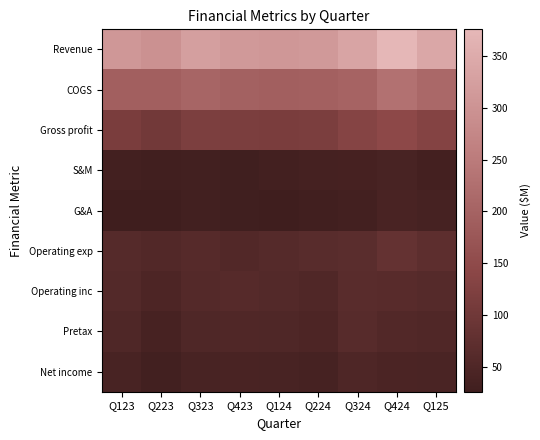

Reading left to right, transcribe all the data shown in this chart.

Revenue: Q123=308.7	Q223=296.6	Q323=324.8	Q423=312.6	Q124=308.7	Q224=312.2	Q324=334.8	Q424=375.7	Q125=341.3
COGS: Q123=193.6	Q223=193.9	Q323=205.5	Q423=196.3	Q124=193.6	Q224=195.3	Q324=201.1	Q424=229.7	Q125=210.8
Gross profit: Q123=115.1	Q223=102.7	Q323=119.2	Q423=116.3	Q124=115.1	Q224=116.9	Q324=133.6	Q424=146.0	Q125=130.5
S&M: Q123=32.0	Q223=29.9	Q323=30.2	Q423=27.4	Q124=32.0	Q224=34.6	Q324=36.5	Q424=40.8	Q125=33.0
G&A: Q123=26.9	Q223=25.9	Q323=30.5	Q423=28.2	Q124=26.9	Q224=29.9	Q324=31.5	Q424=41.3	Q125=38.1
Operating exp: Q123=58.9	Q223=55.9	Q323=60.7	Q423=55.6	Q124=58.9	Q224=64.6	Q324=68.0	Q424=82.1	Q125=71.1
Operating inc: Q123=56.2	Q223=46.9	Q323=58.6	Q423=60.8	Q124=56.2	Q224=52.3	Q324=65.6	Q424=63.8	Q125=59.4
Pretax: Q123=51.2	Q223=38.6	Q323=51.3	Q423=52.3	Q124=51.2	Q224=47.6	Q324=61.5	Q424=55.9	Q125=52.3
Net income: Q123=39.7	Q223=30.2	Q323=39.6	Q423=41.8	Q124=39.7	Q224=37.4	Q324=48.1	Q424=44.3	Q125=42.8